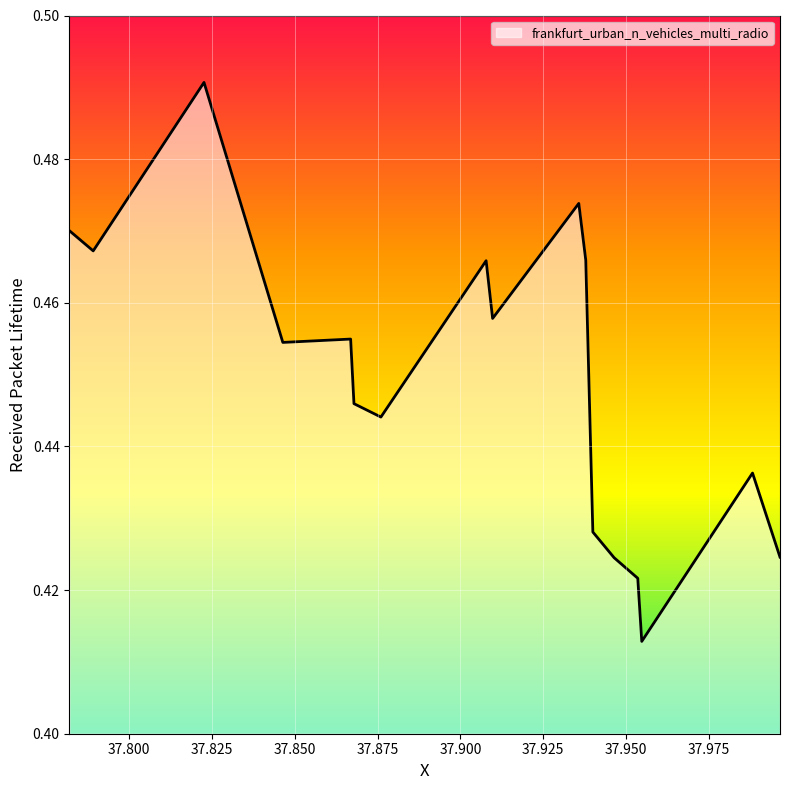

What is the greatest value displayed?

0.5